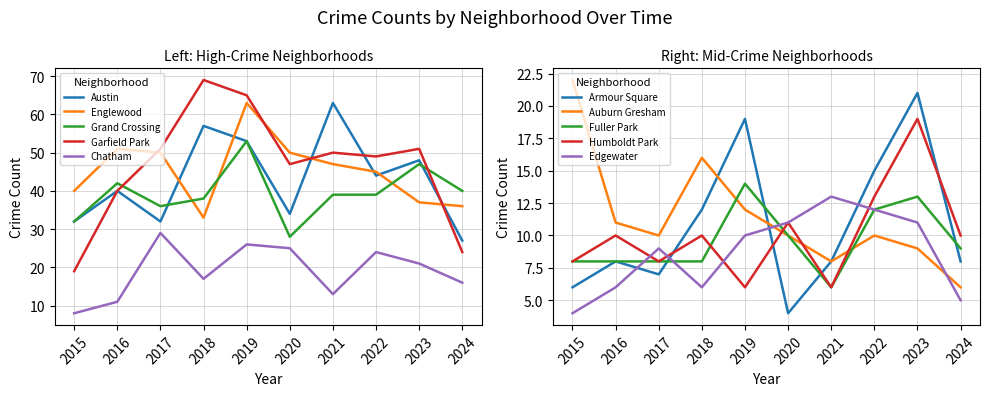

Rank the categories by Garfield Park value from highest to lowest.

2018, 2019, 2017, 2023, 2021, 2022, 2020, 2016, 2024, 2015